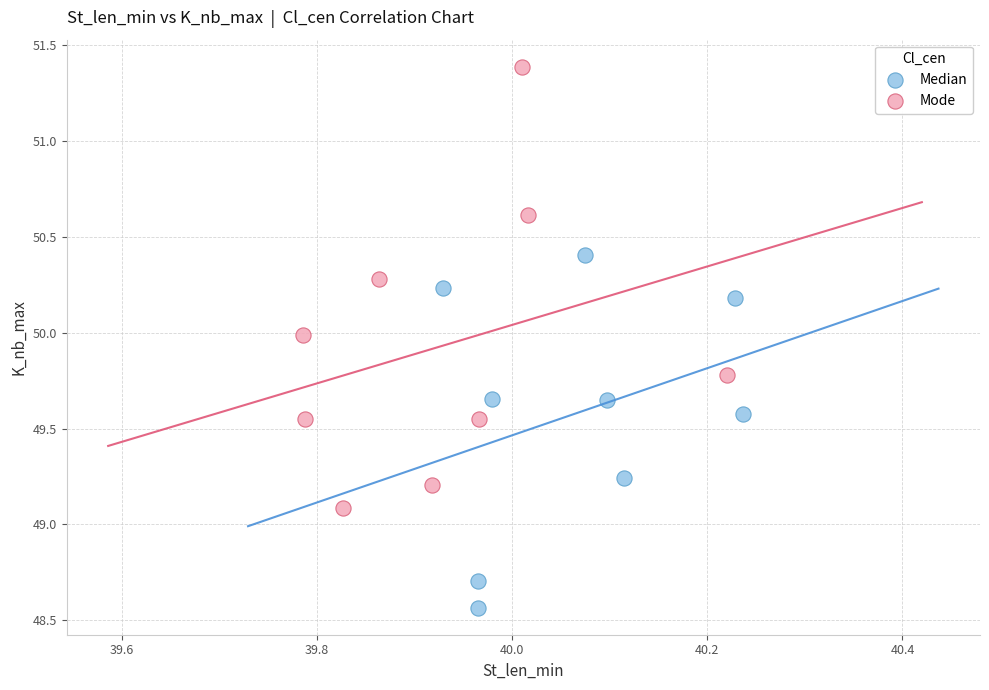

Which series reaches the minimum Y coordinate?

Median